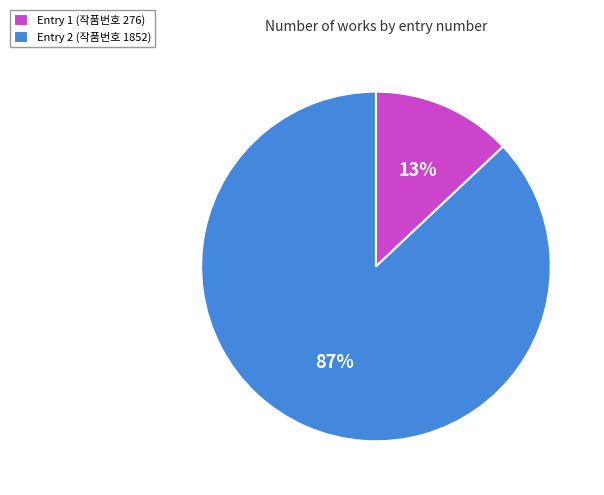

What is the majority slice?

Entry 2 (작품번호 1852)